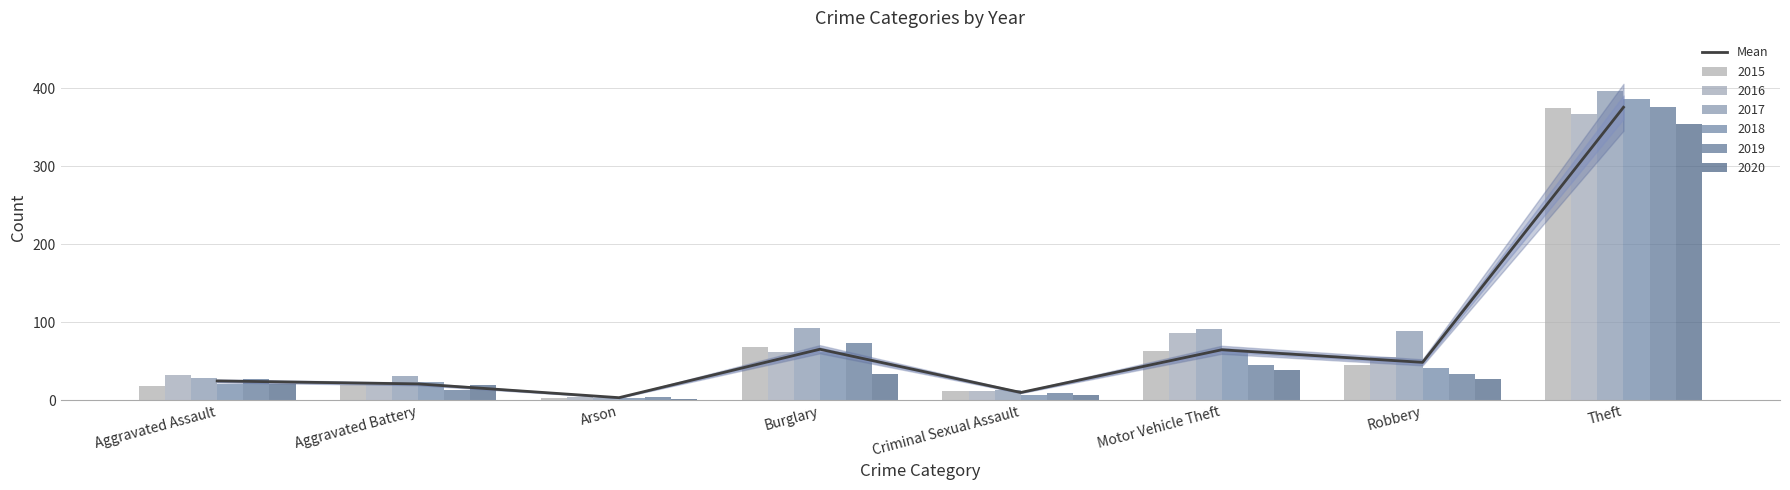

Count the number of values greater than 48.

4